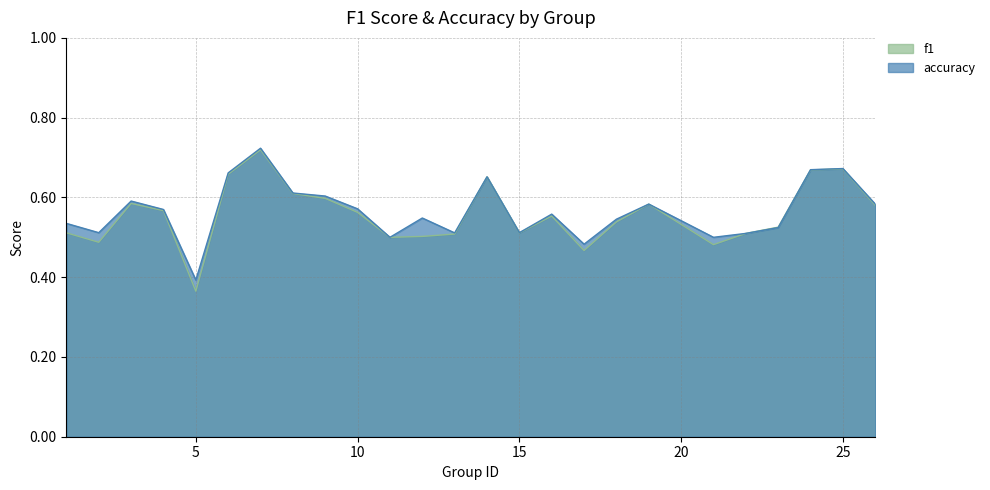

Which series has the largest total across all categories?

accuracy